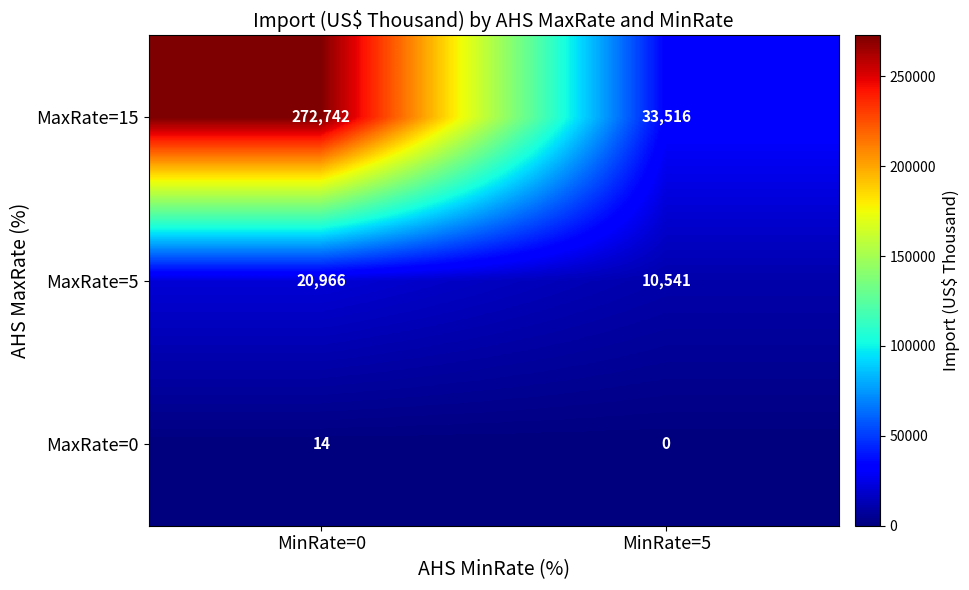

List the series in order of their peak value, lowest first.

MaxRate=0, MaxRate=5, MaxRate=15